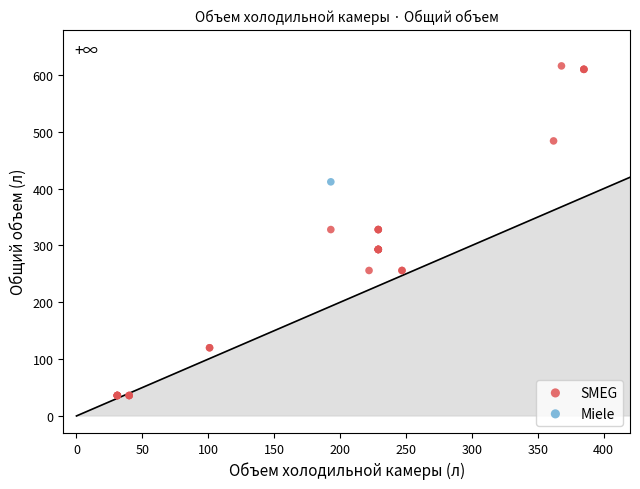

What are all the series names shown in the legend?

SMEG, Miele